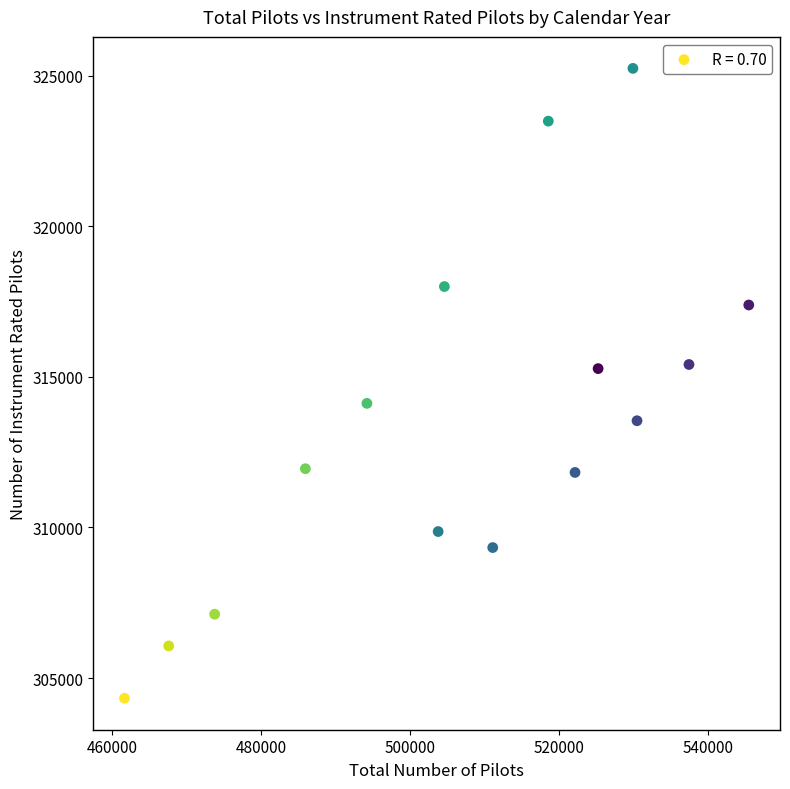

What is the range of X values (max minus min)?

83796